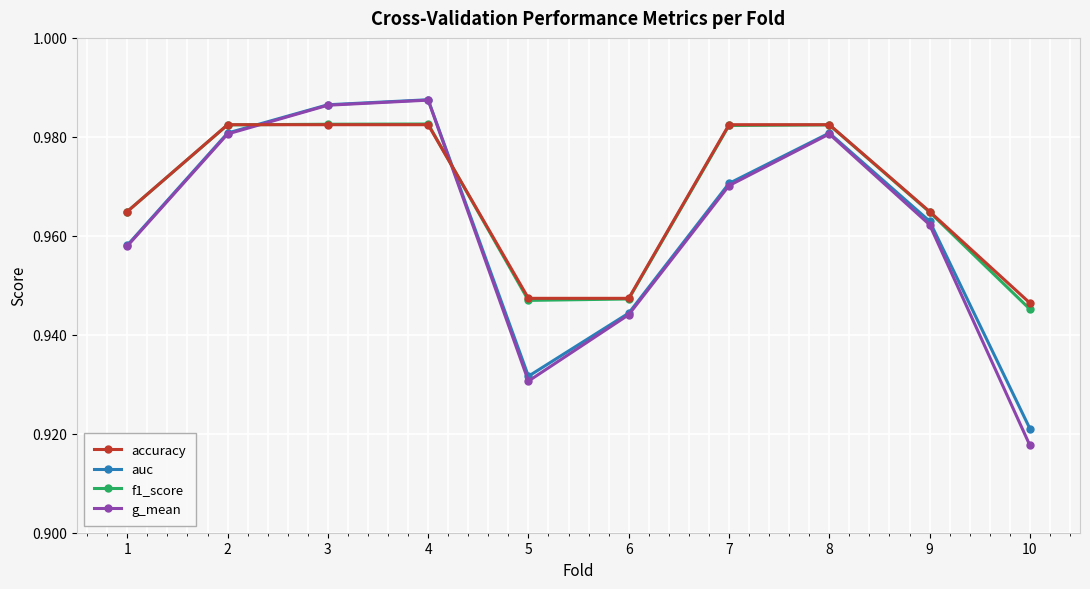

Which label corresponds to the smallest value in the chart?

10